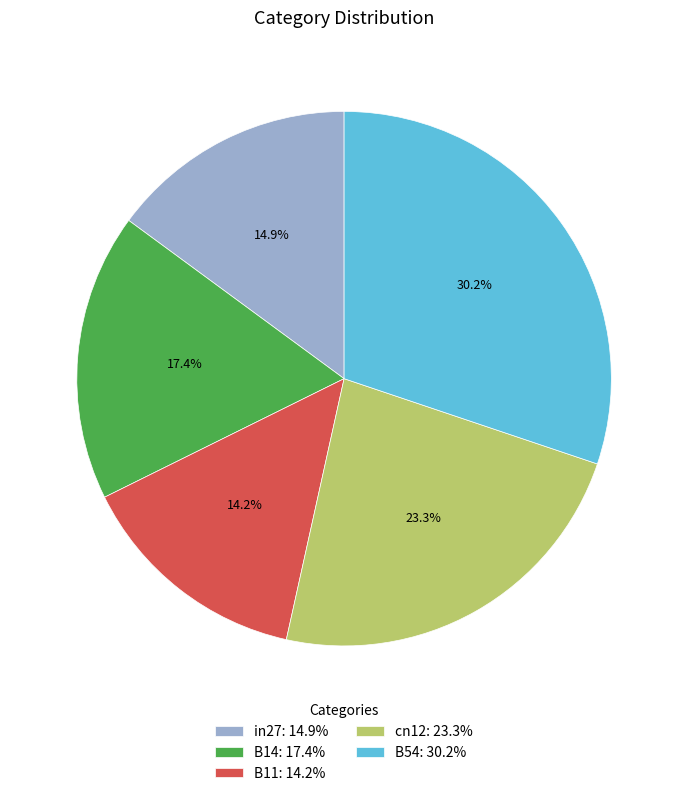

Is it true that B14 is 17% of the pie?

True